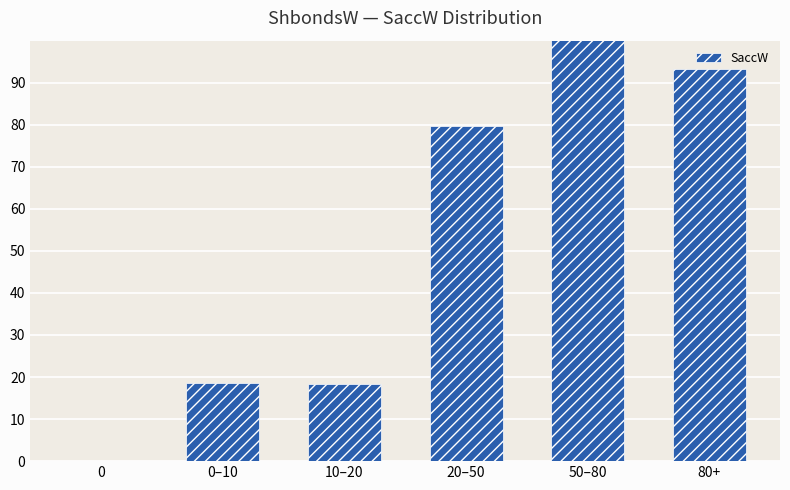

What is the sum of the values at 0 and 80+?

93.3